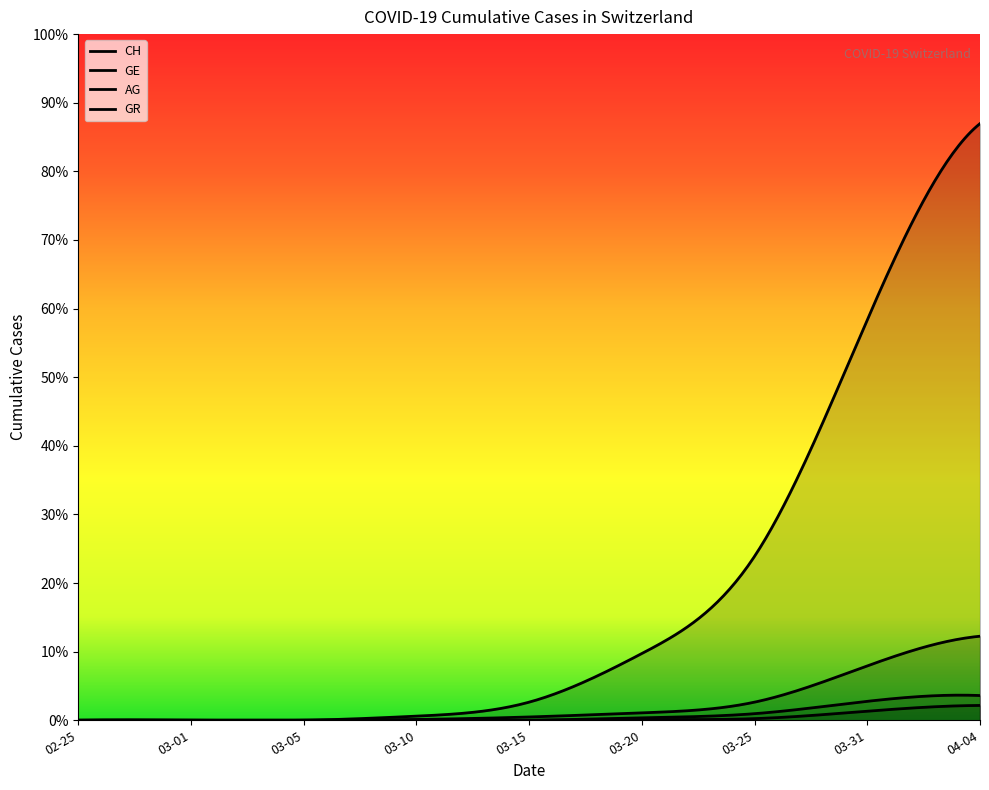

True or false: AG and CH cross at least once.

False